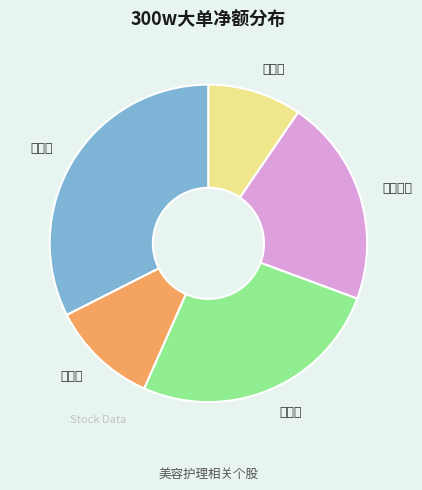

How many slices are in this pie chart?

5